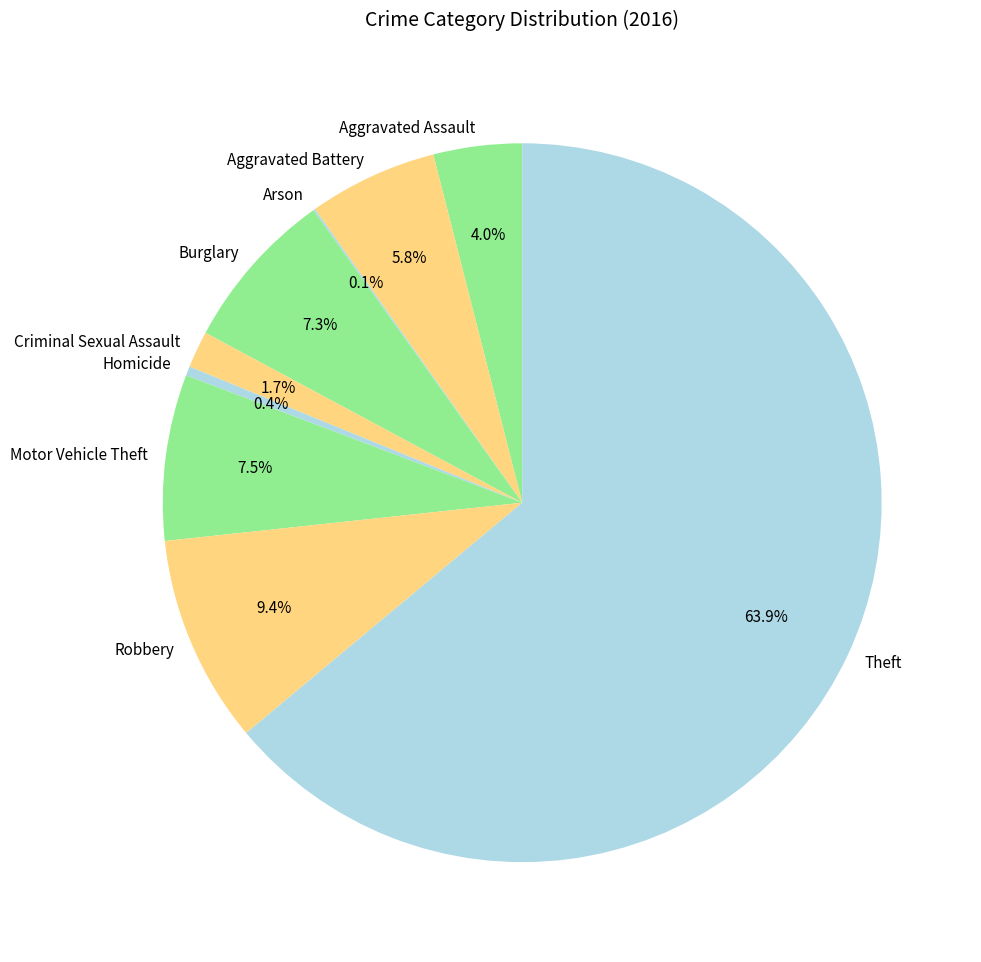

To the nearest percent, what percentage of the pie is Motor Vehicle Theft?

7%